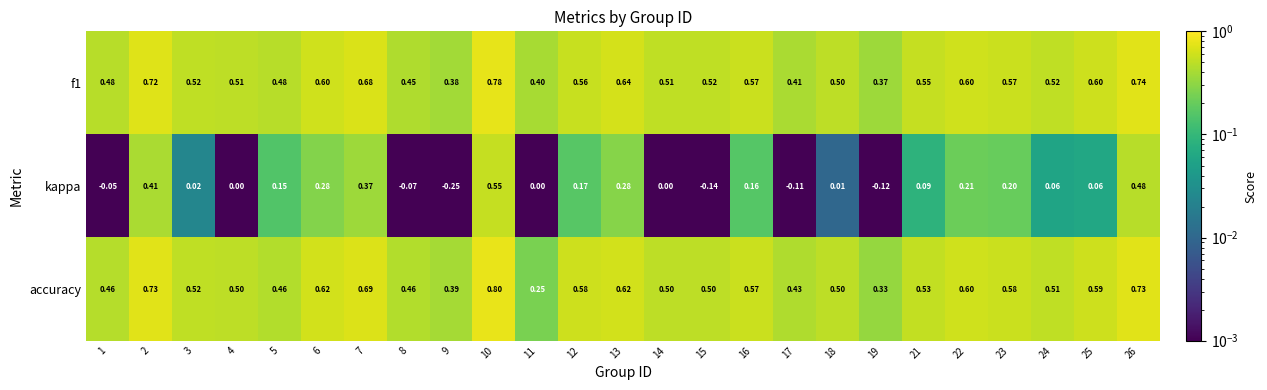

Which series has the widest spread of values?

kappa